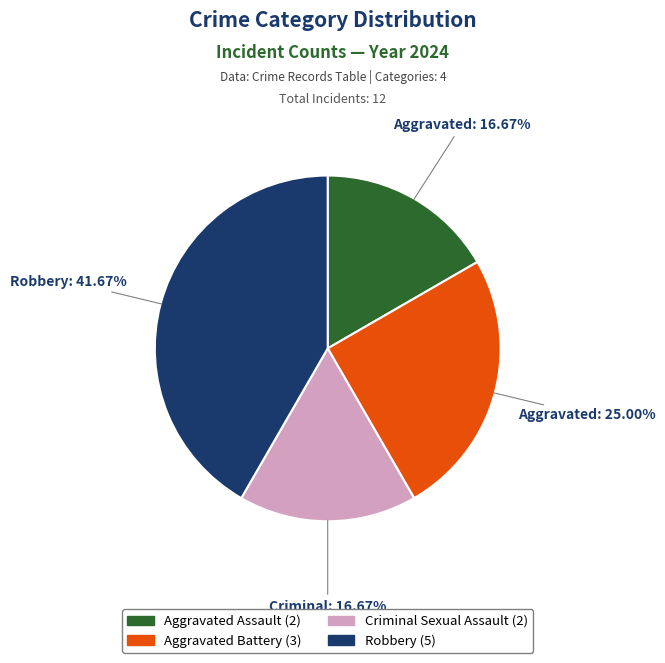

To the nearest percent, what is the difference between the Criminal Sexual Assault and Robbery slice percentages?

25%